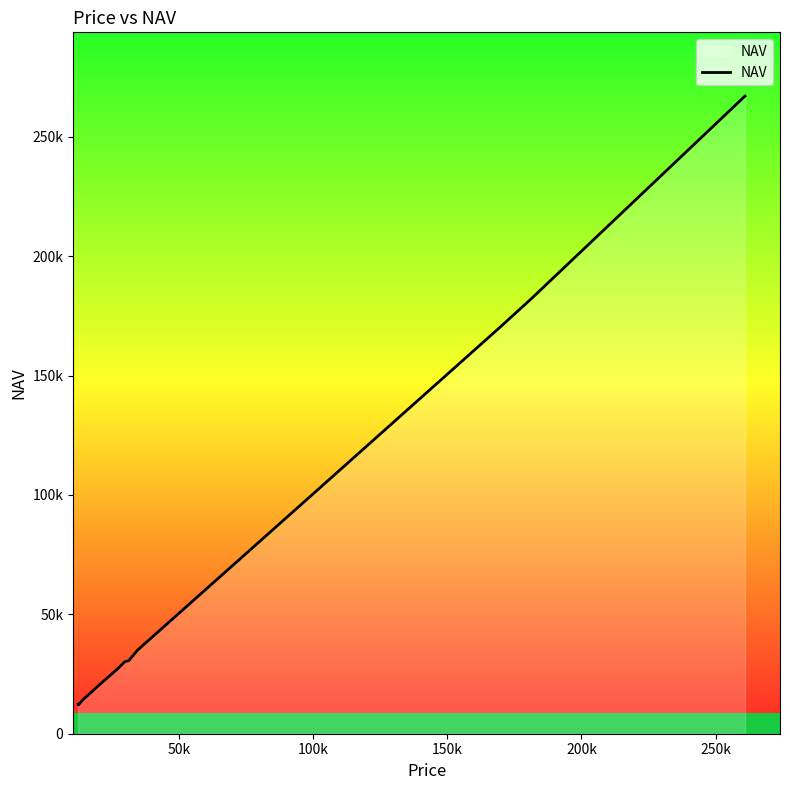

Is this an area chart (filled region under the line)?

Yes